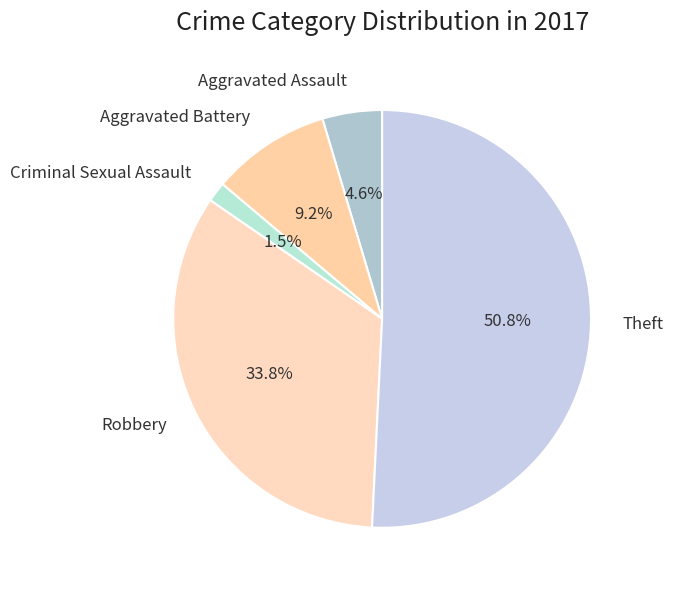

Is Aggravated Assault the majority of the pie?

No